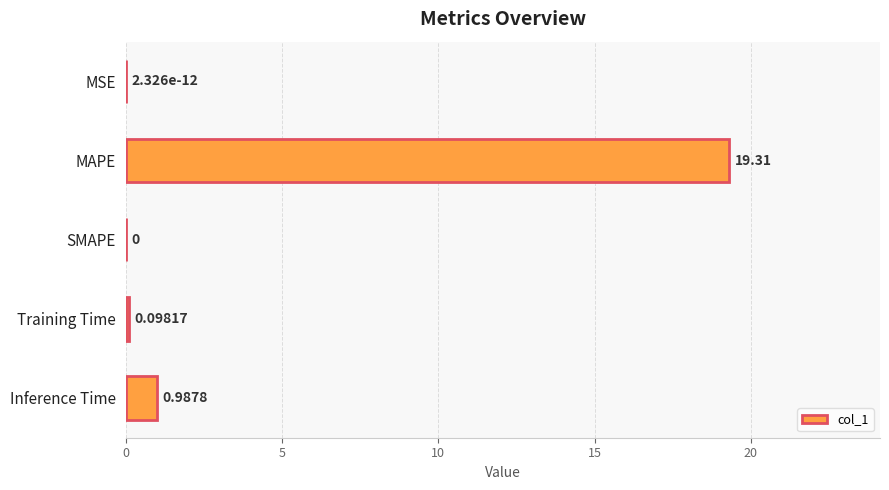

Which label corresponds to the largest value in the chart?

MAPE